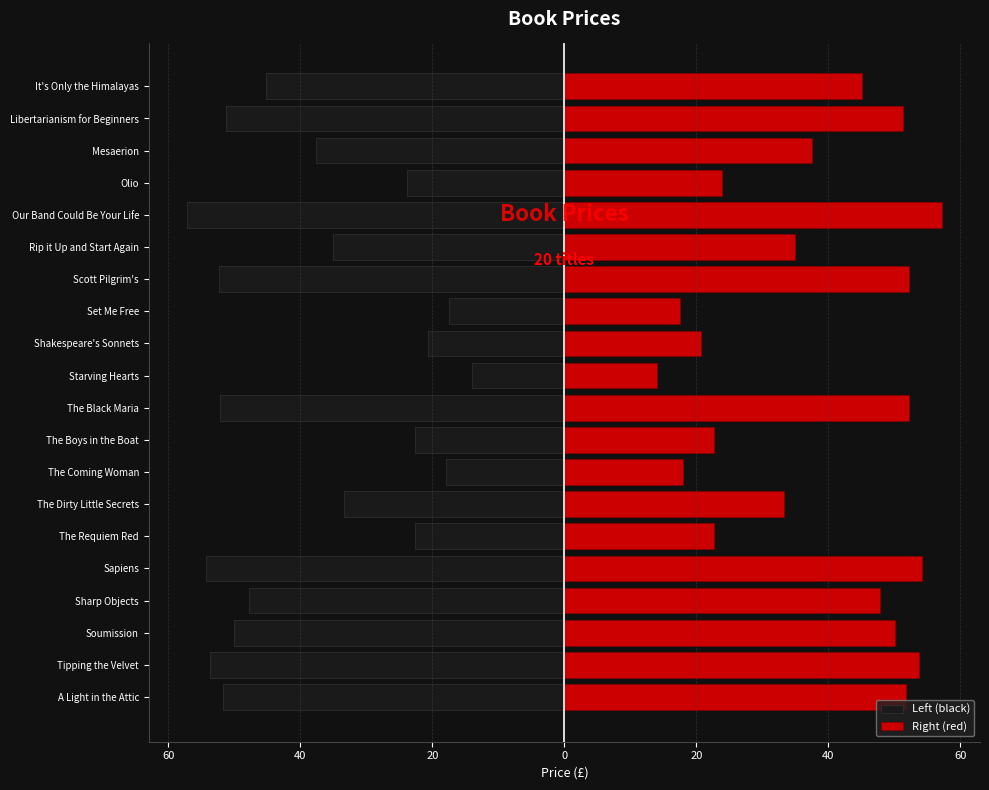

List the series in order of their peak value, highest first.

Right (red), Left (black)